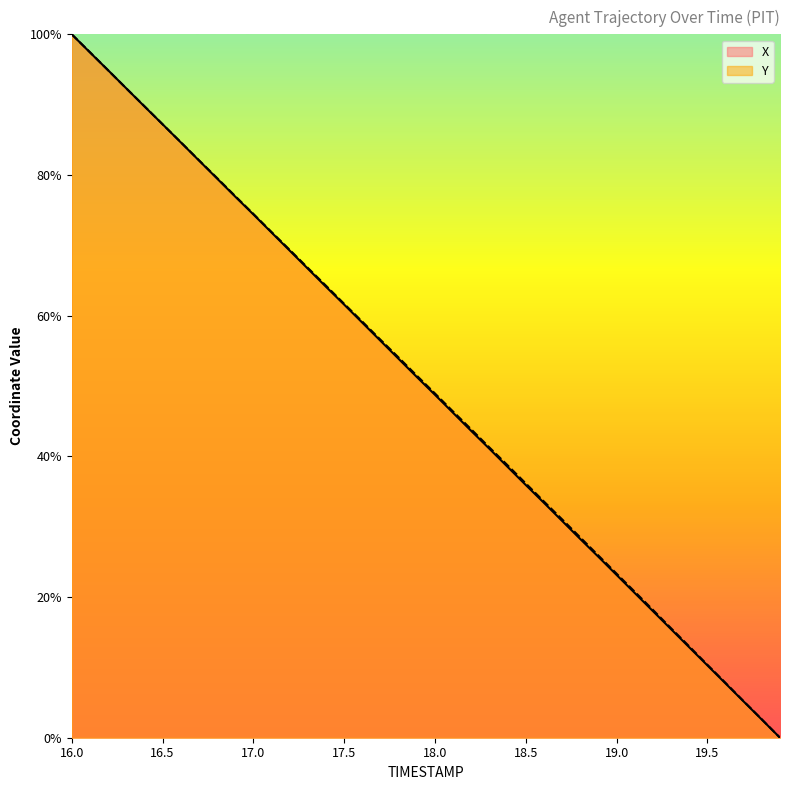

What position from the right is 17.1?

29